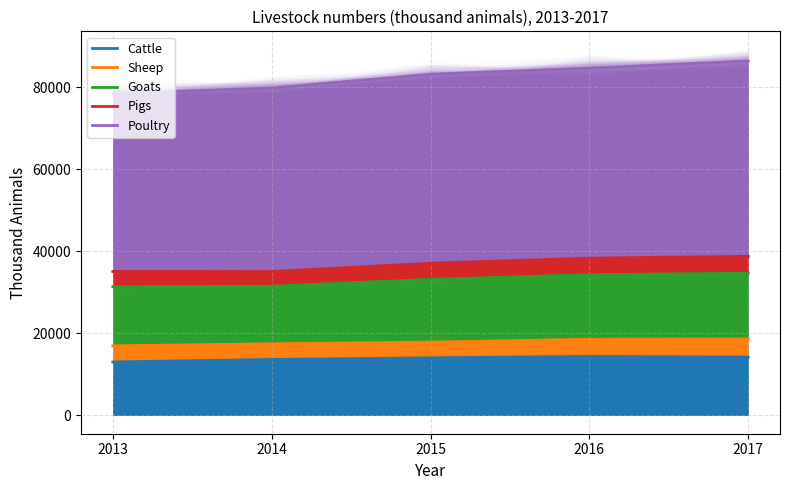

True or false: Cattle and Poultry intersect in this chart.

False